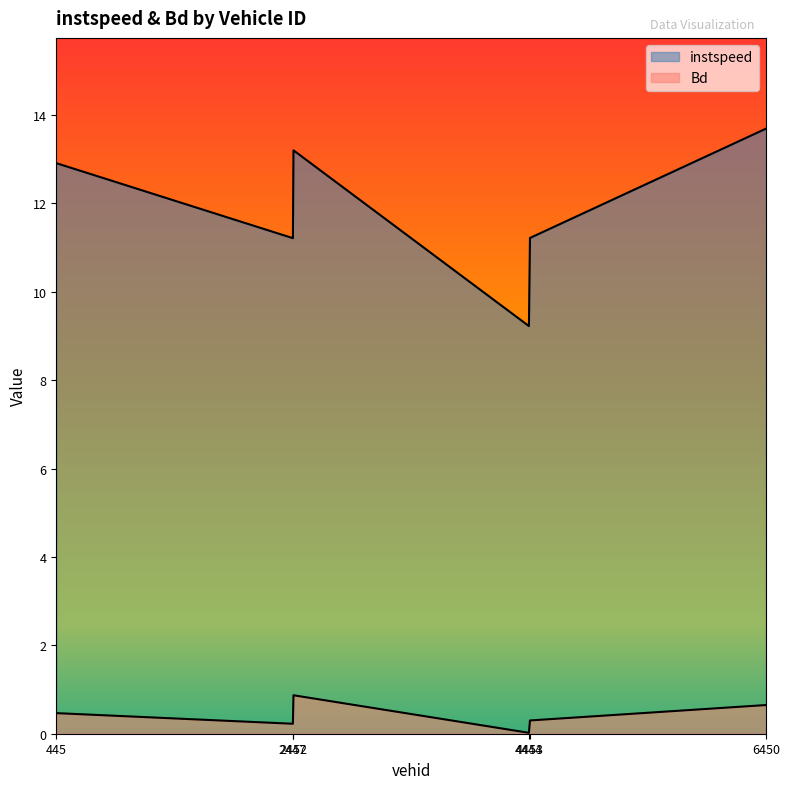

What is the difference between the highest and lowest values at 2452.0?

12.3